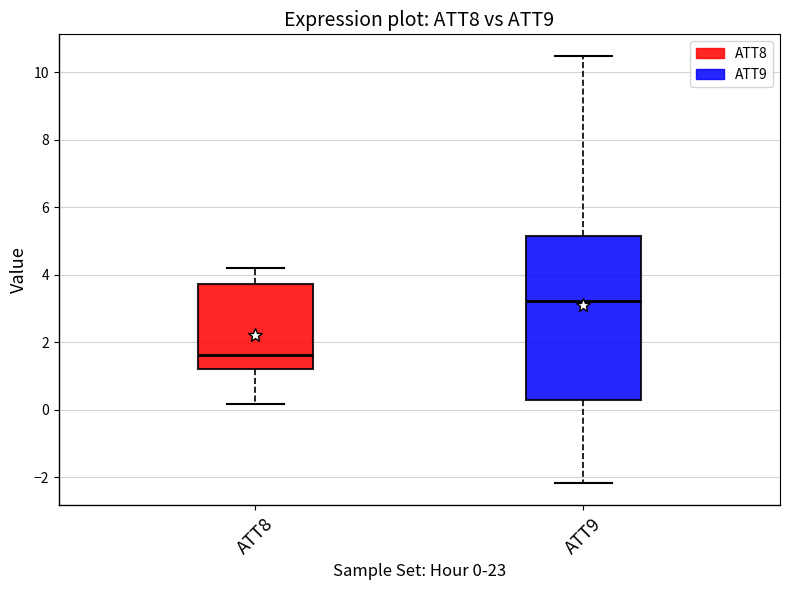

Which box has the lowest median line?

ATT8